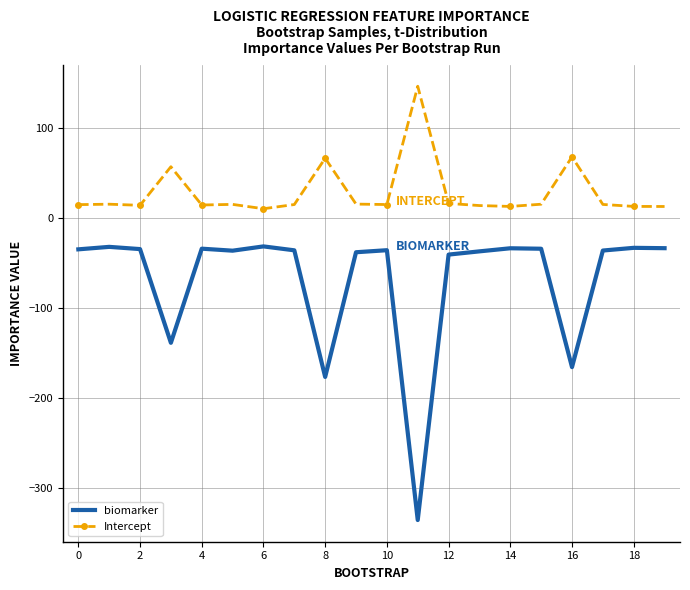

Which series has the widest spread of values?

biomarker